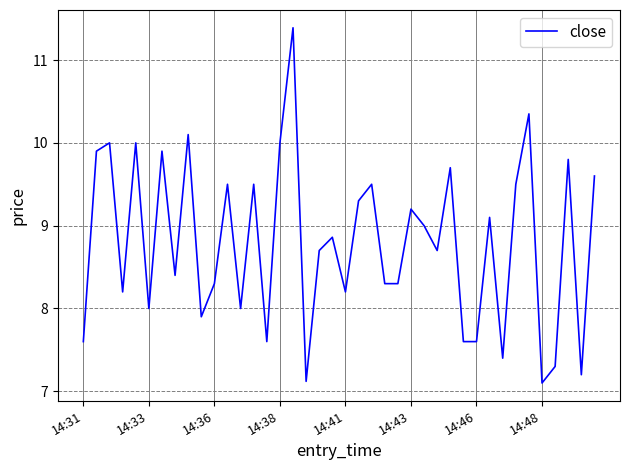

What is the minimum value shown in the chart?

7.1